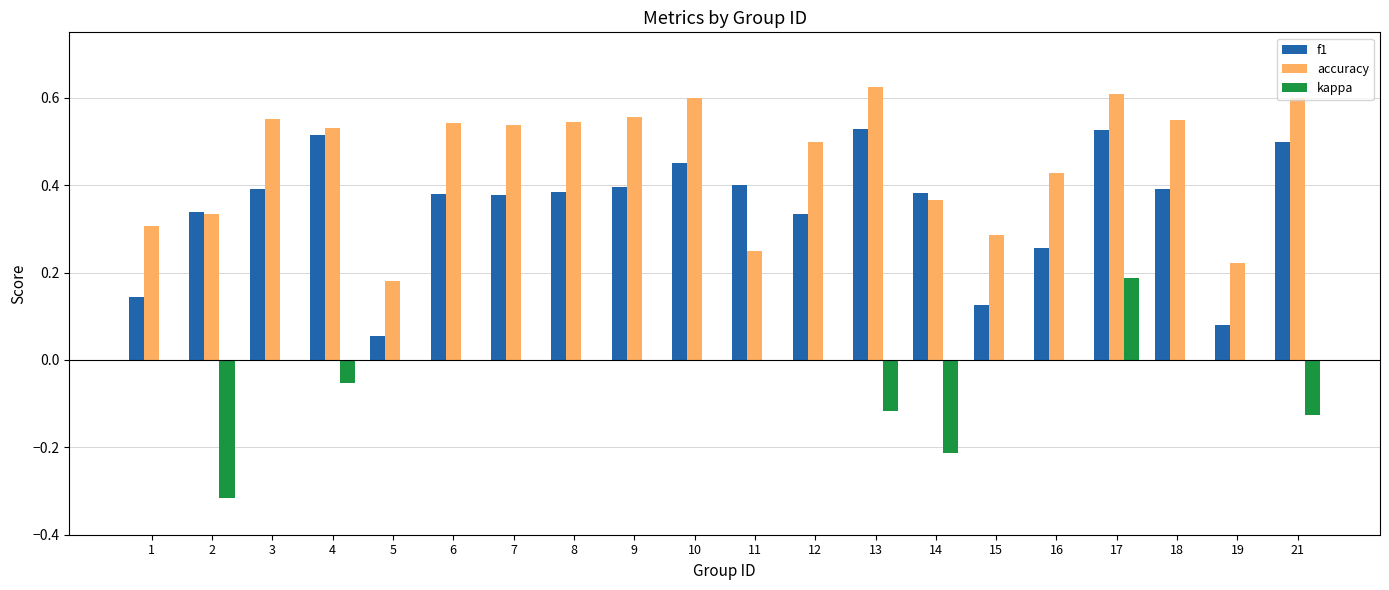

True or false: f1 has a value of 0.6 at 3.

False